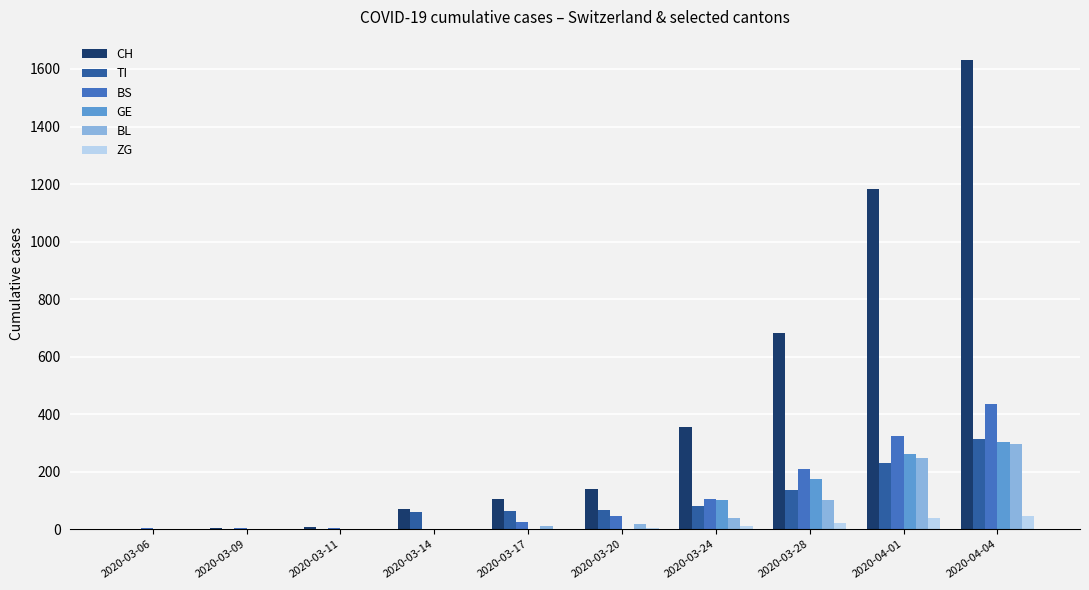

Count the TI values in the range 0 to 136.

8